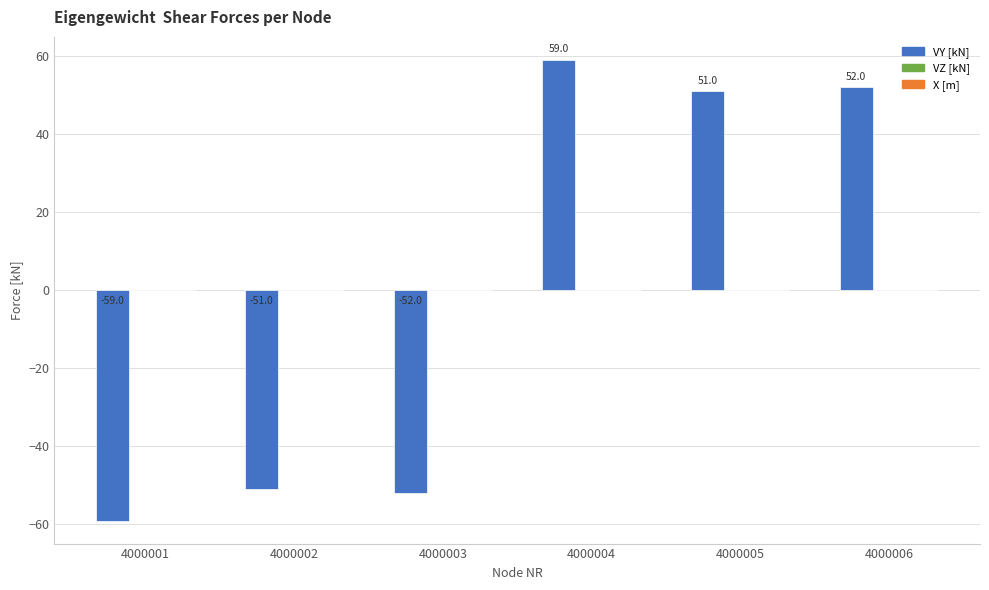

Which category has the highest value across all series?

4000004